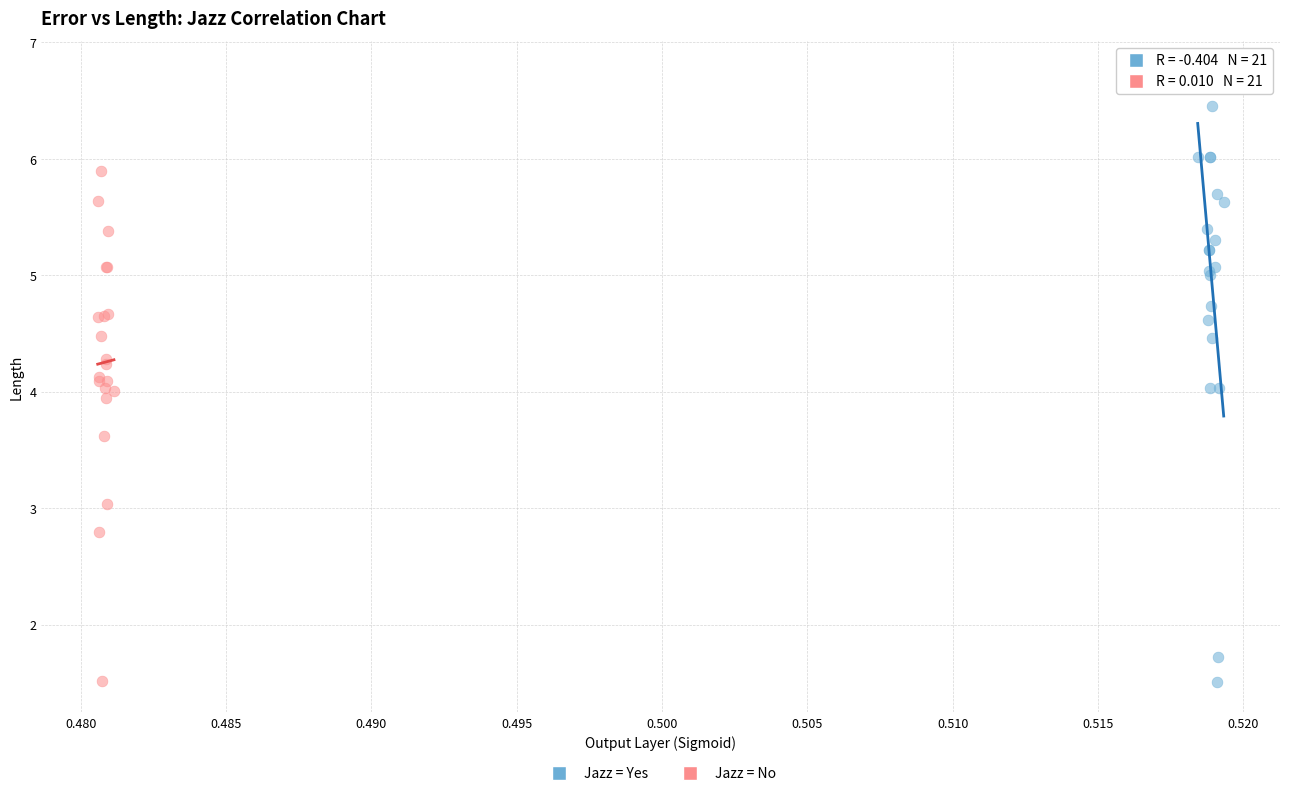

Which series reaches the maximum Y coordinate?

Jazz = Yes